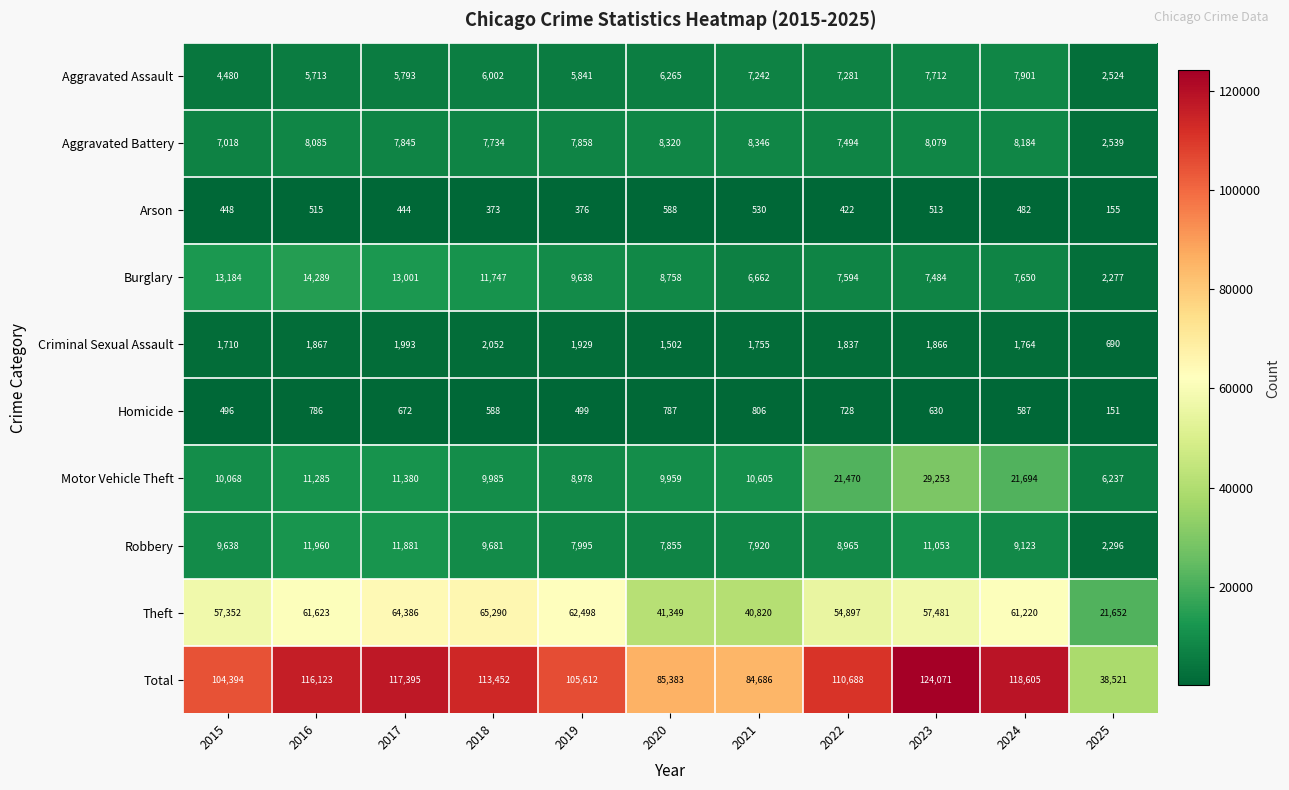

What is the maximum value for Burglary?

14289